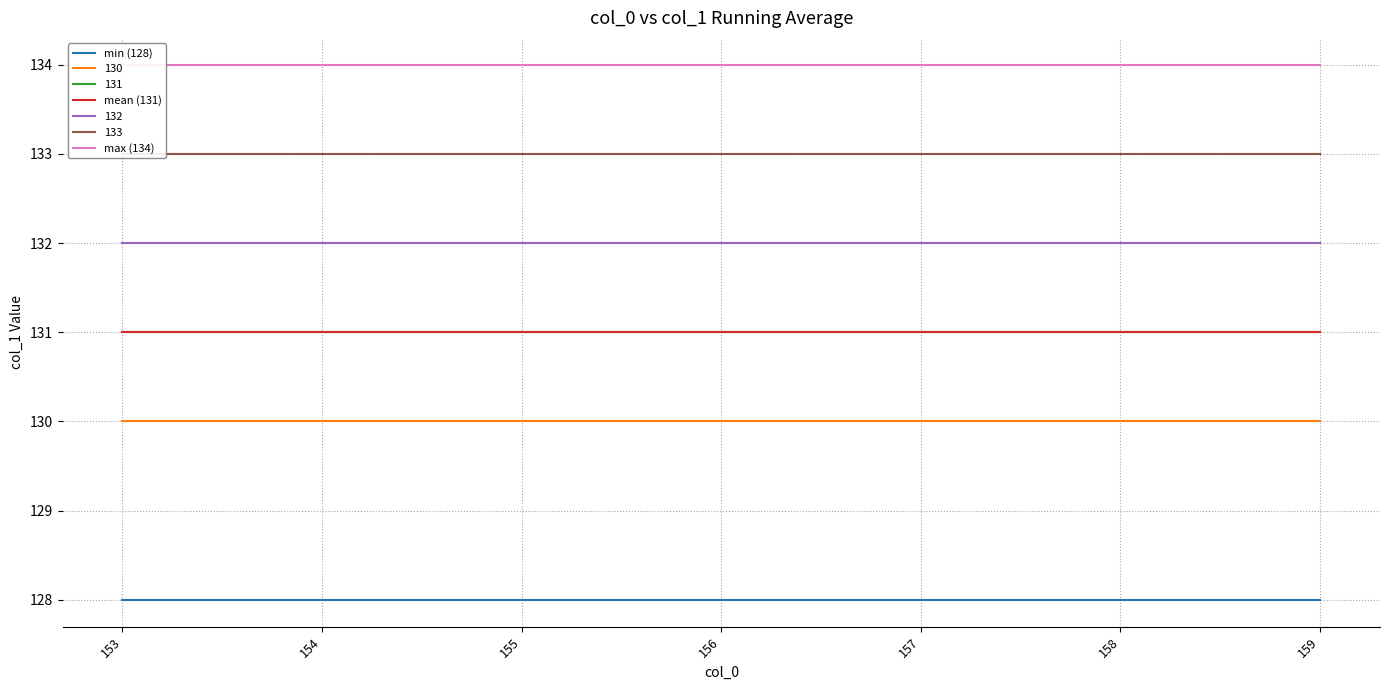

Reading right to left, list all the values displayed in this chart.

min (128): 128	128	128	128	128	128	128
mean (131): 131	131	131	131	131	131	131
max (134): 134	134	134	134	134	134	134